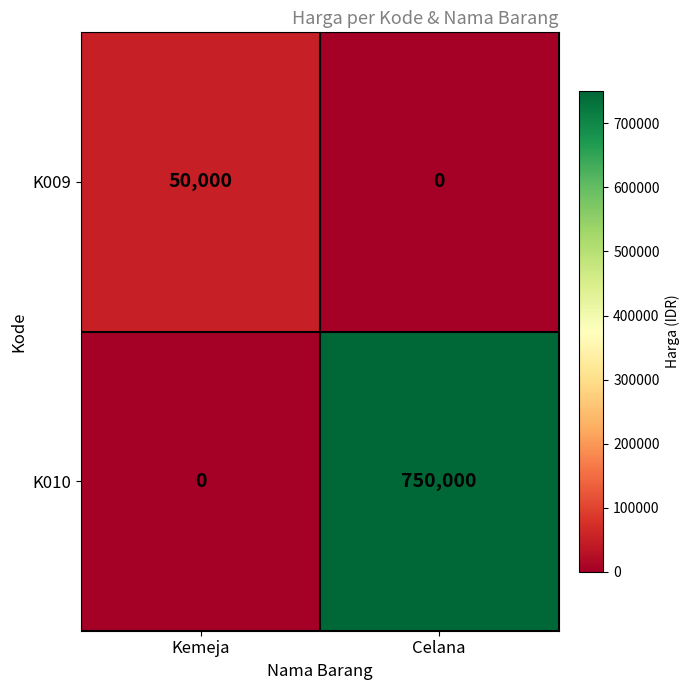

Reading left to right, what are all the values shown in this chart?

K009: 50000	0
K010: 0	750000